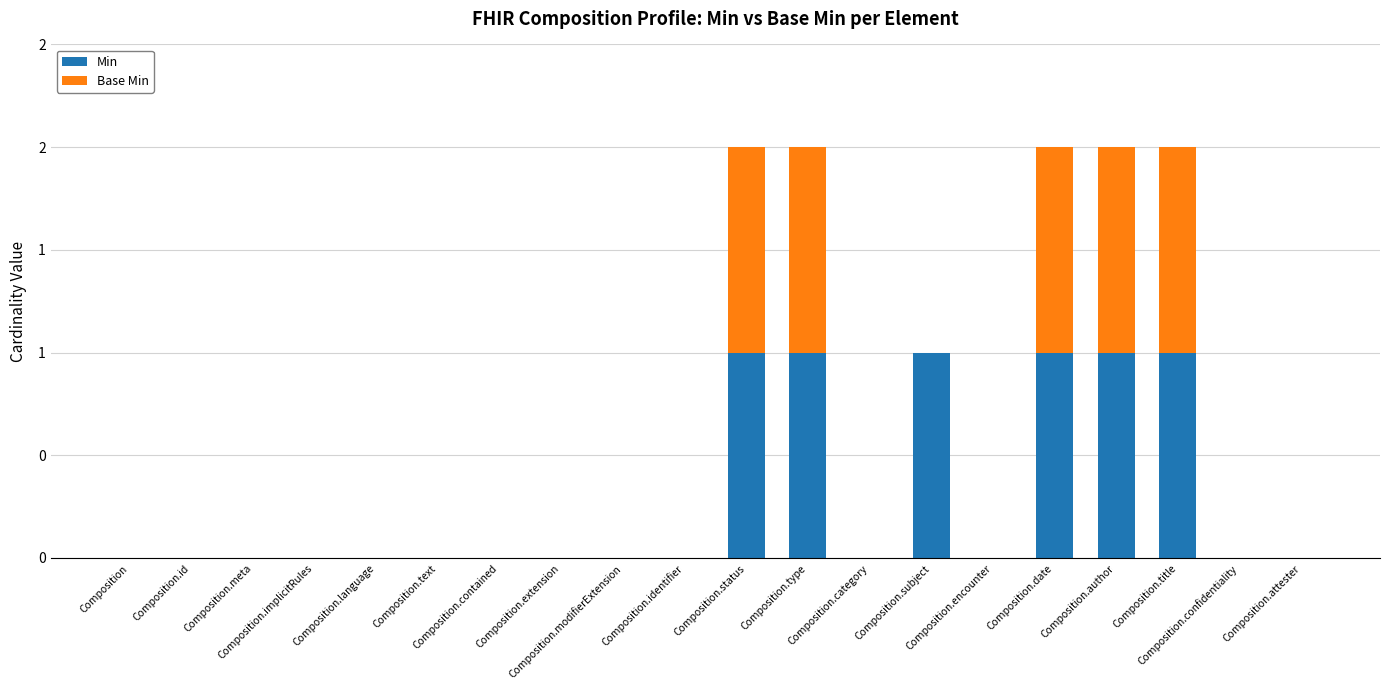

True or false: Base Min has a value of 2 at Composition.status.

False